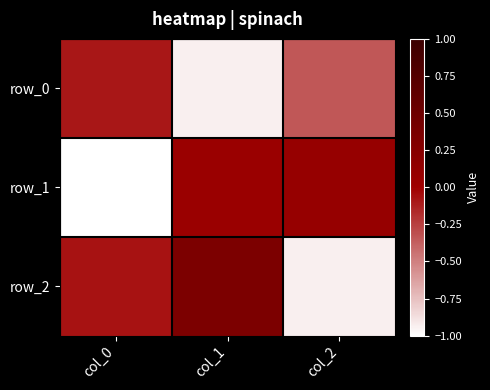

What is the difference between the maximum and minimum values in the row_2 series?

1.3